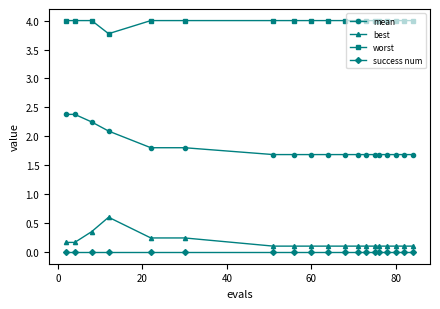

Which series has the largest range (max minus min)?

mean